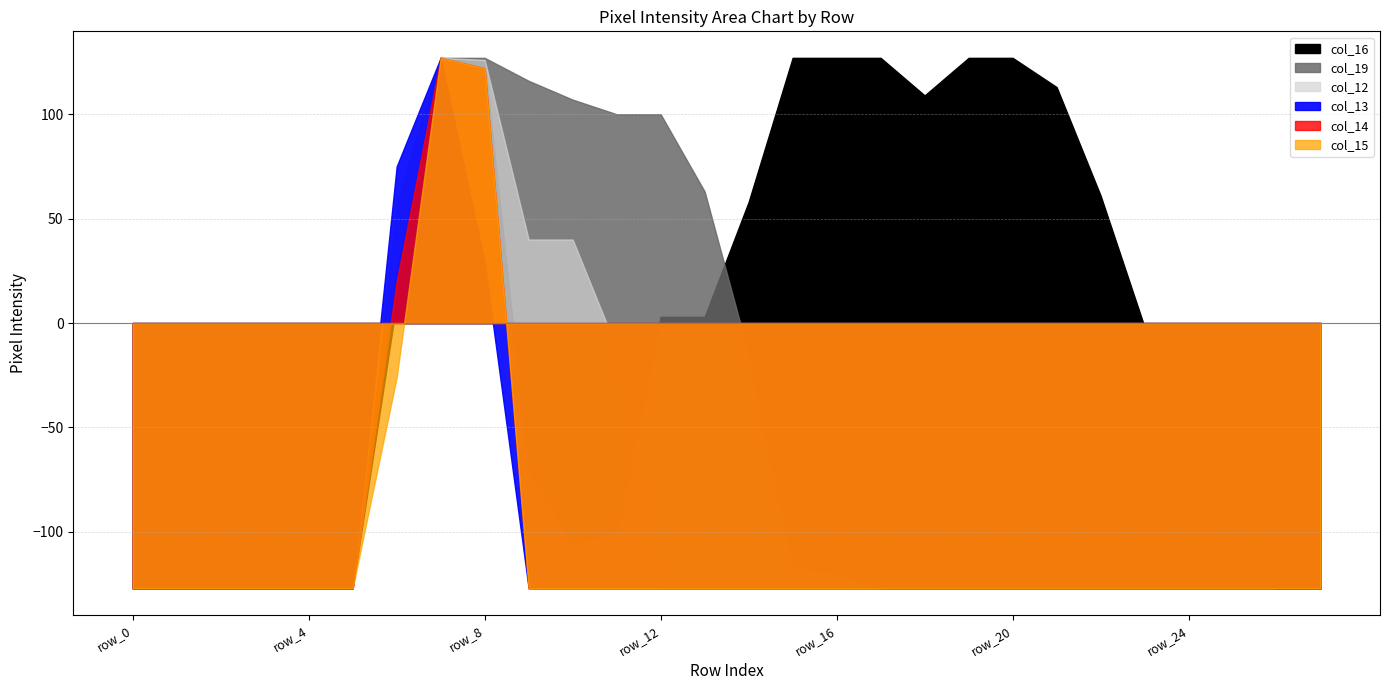

What is the difference between the second highest and second lowest values in the col_12 series?

253